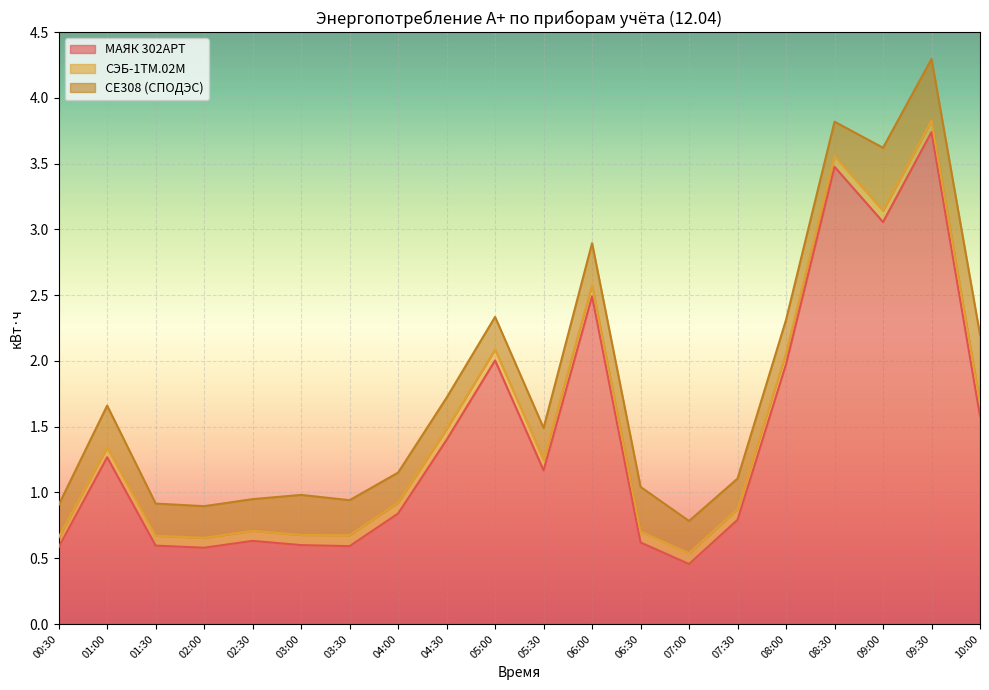

What is the spread (max minus min) of values at 10:00?

1.5